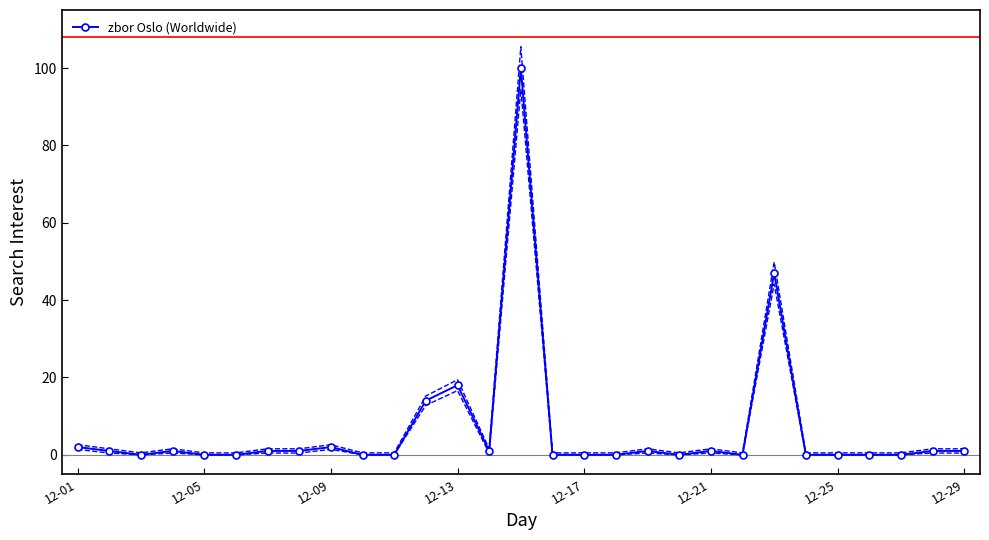

Is it true that the value at 12-01 is 3?

False